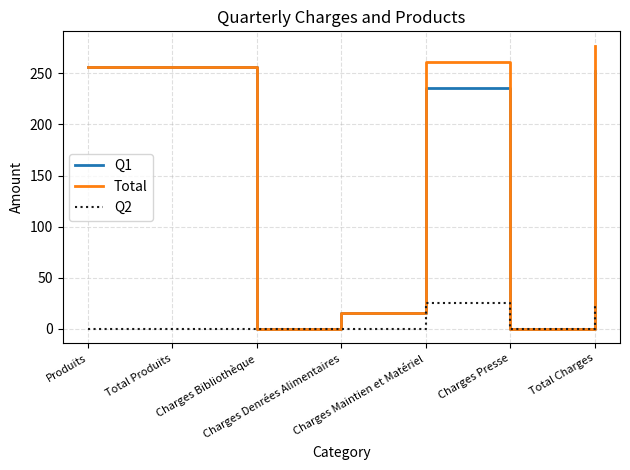

Is this an area chart (filled region under the line)?

No